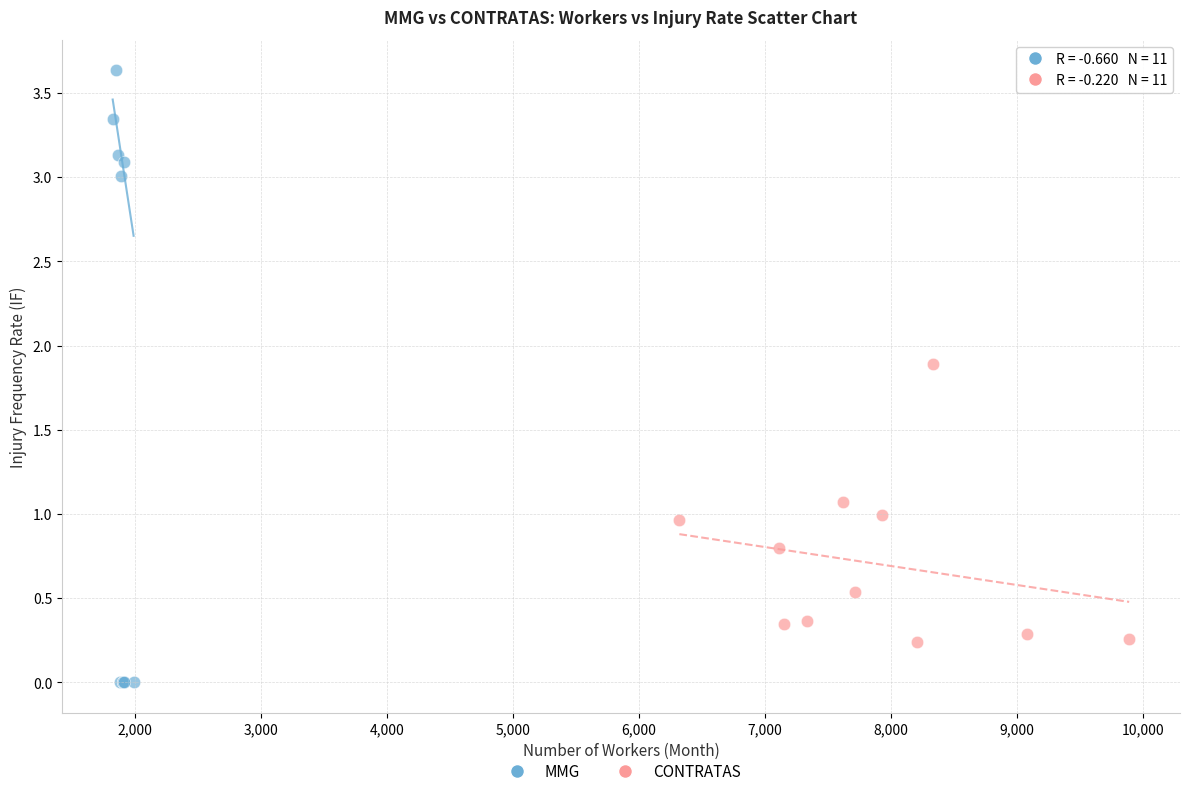

Which series contains the highest Y value?

MMG